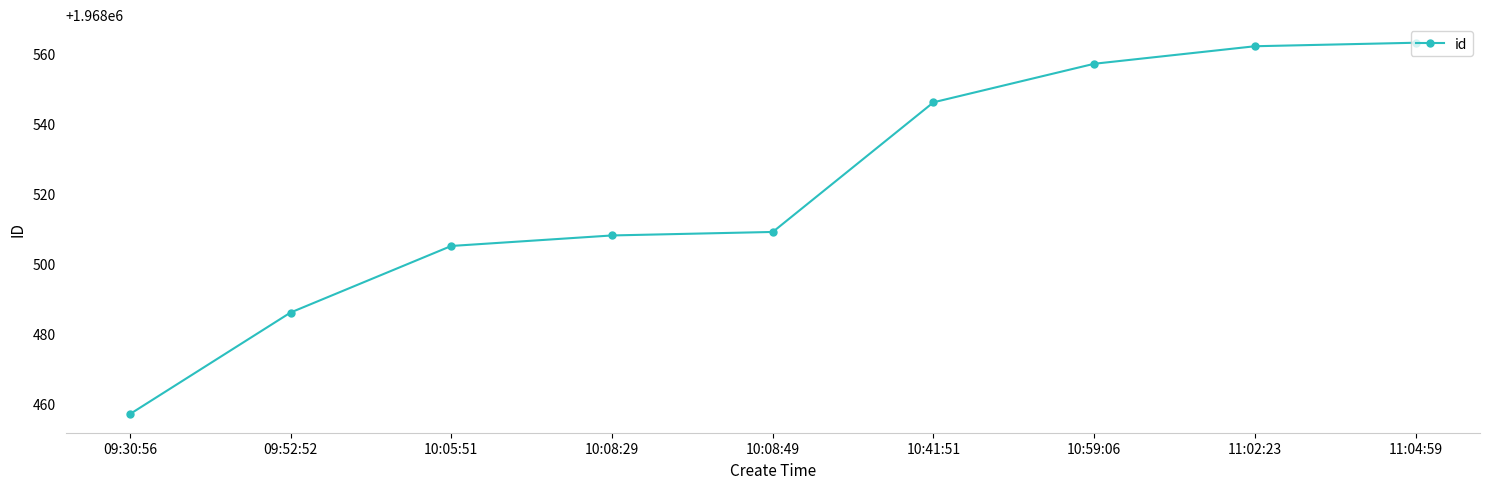

True or false: the data shows 3419562 at 10:05:51.

False